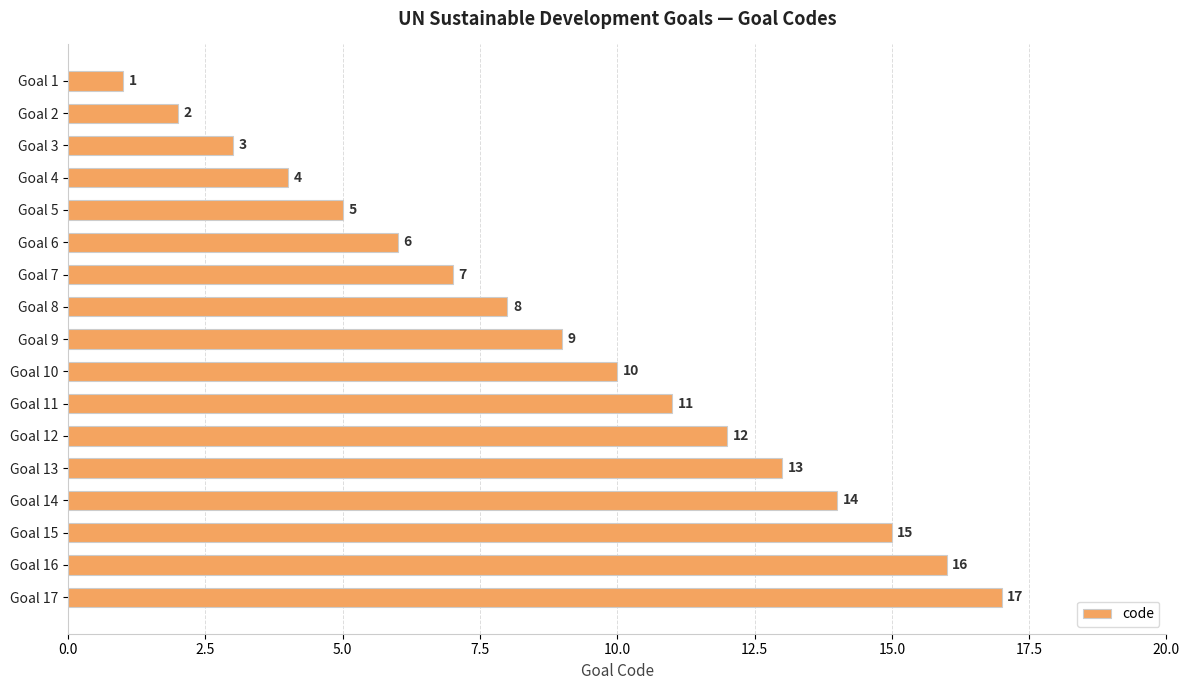

Are the bars horizontal?

Yes